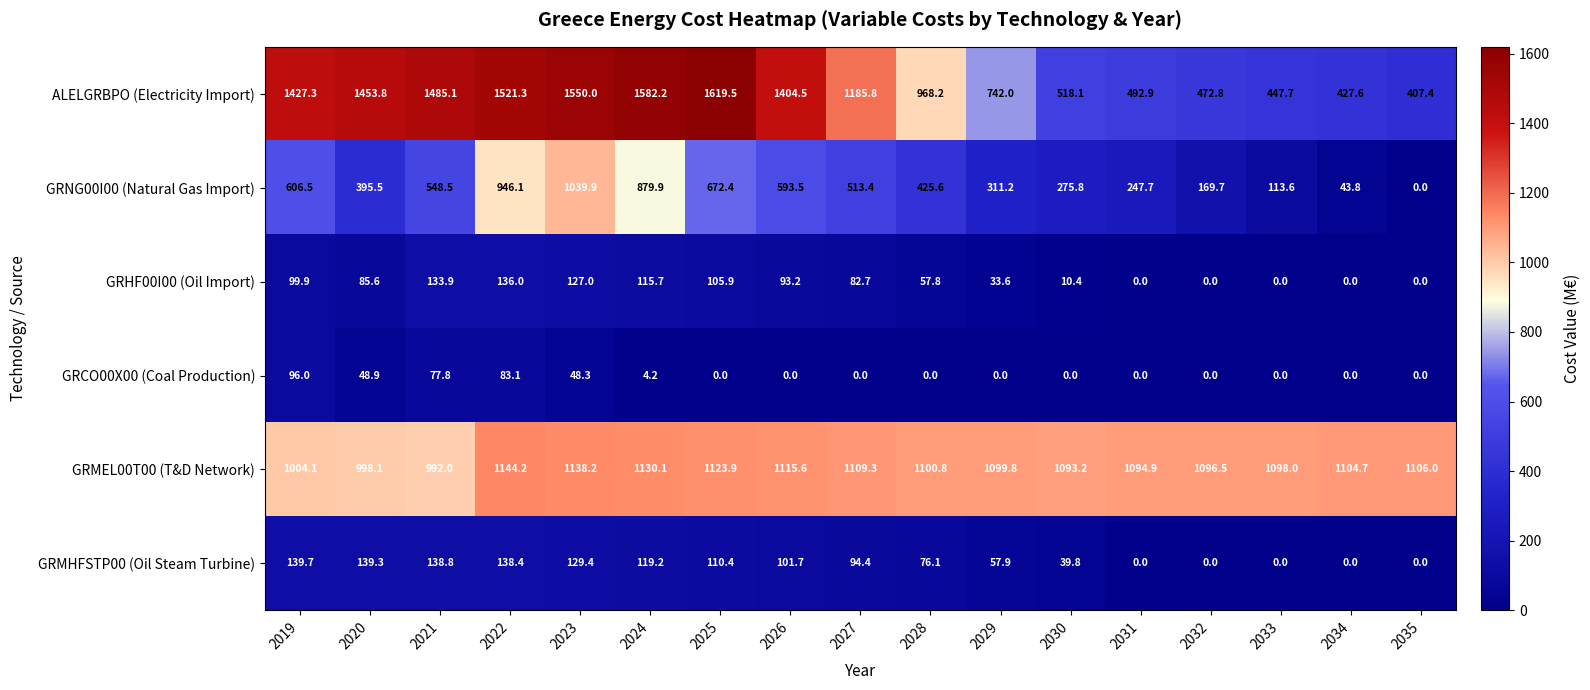

What is the difference between the ALELGRBPO (Electricity Import) values at 2027 and 2024?

396.4